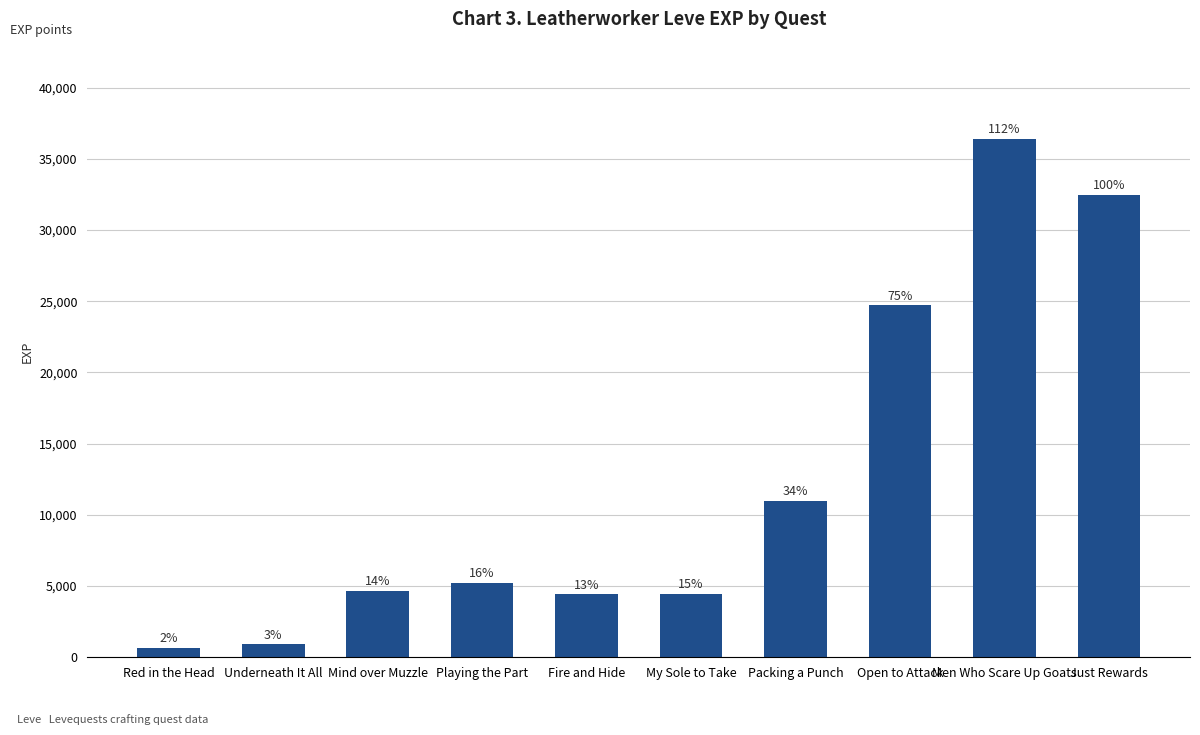

Does the chart contain any negative values?

No